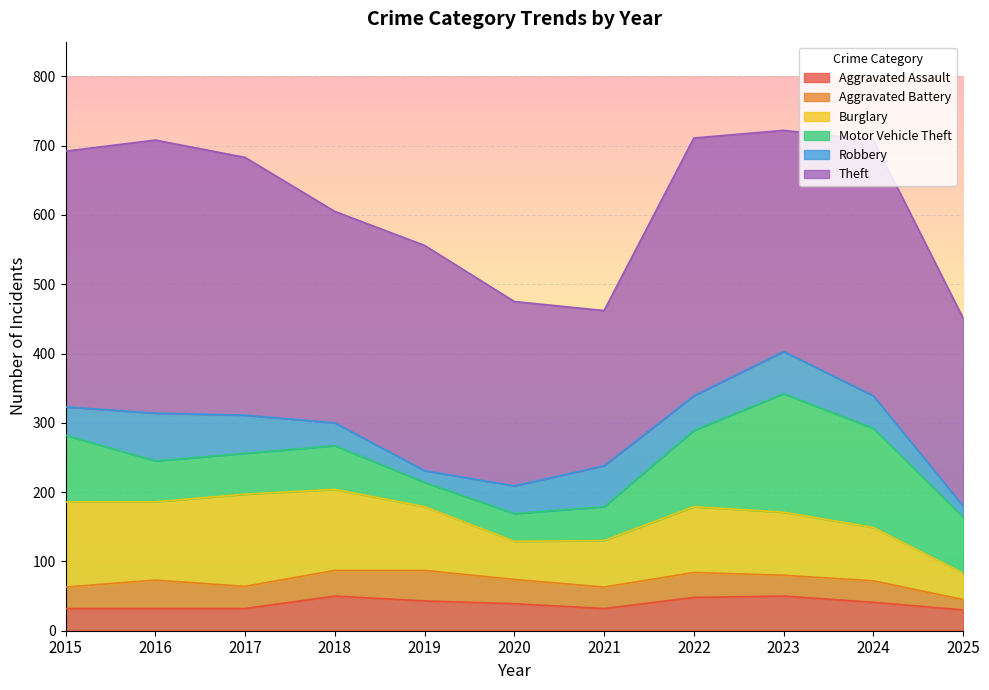

True or false: Burglary and Aggravated Battery cross at least once.

False